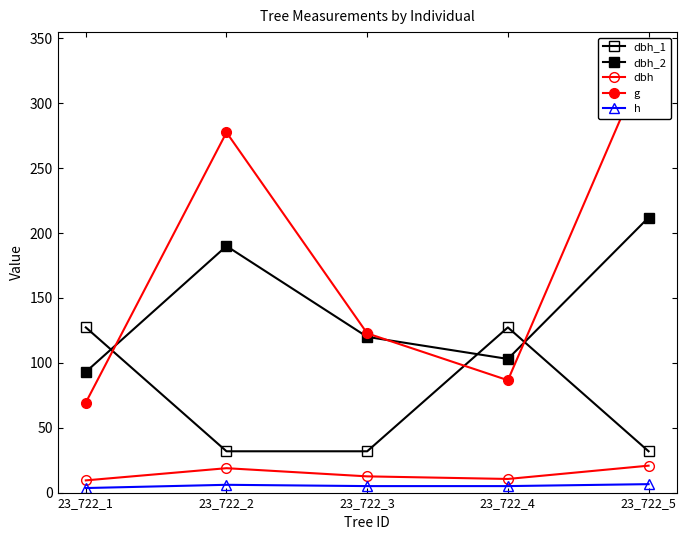

What is the difference between the maximum and minimum values in the dbh series?

11.3